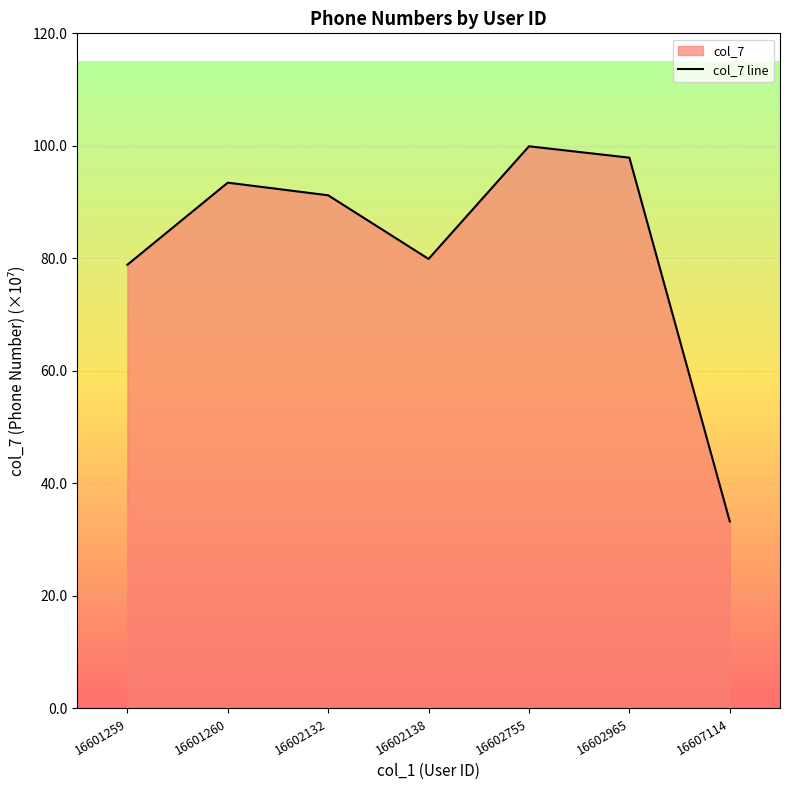

True or false: the data shows 135.9 at 16602965.

False